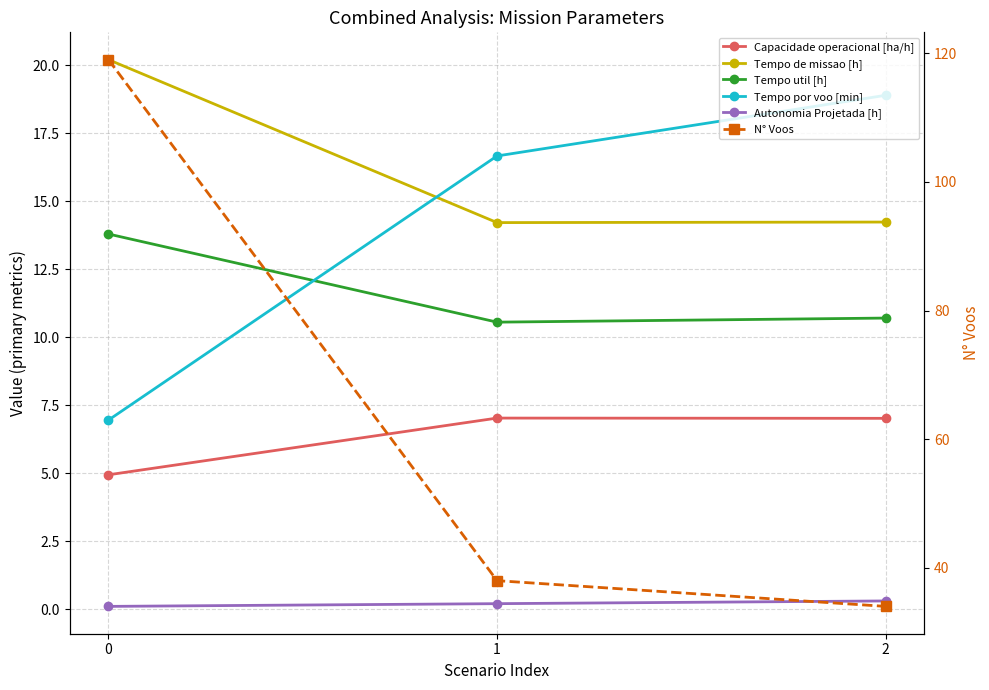

Reading right to left, extract all data points from this chart.

Capacidade operacional [ha/h]: 7.0	7.0	4.9
Tempo de missao [h]: 14.2	14.2	20.2
Tempo util [h]: 10.7	10.6	13.8
Tempo por voo [min]: 18.9	16.7	7.0
Autonomia Projetada [h]: 0.3	0.2	0.1
N° Voos: 34.0	38.0	119.0